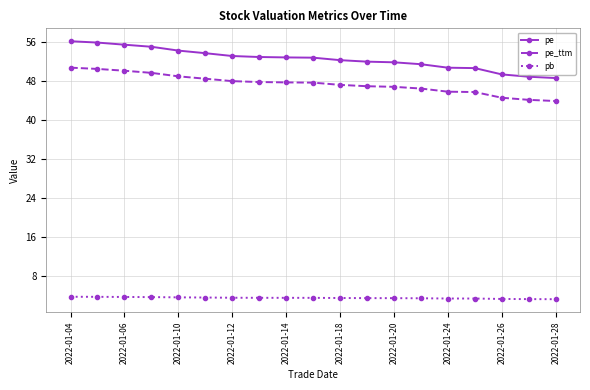

How many lines are shown in the chart?

3